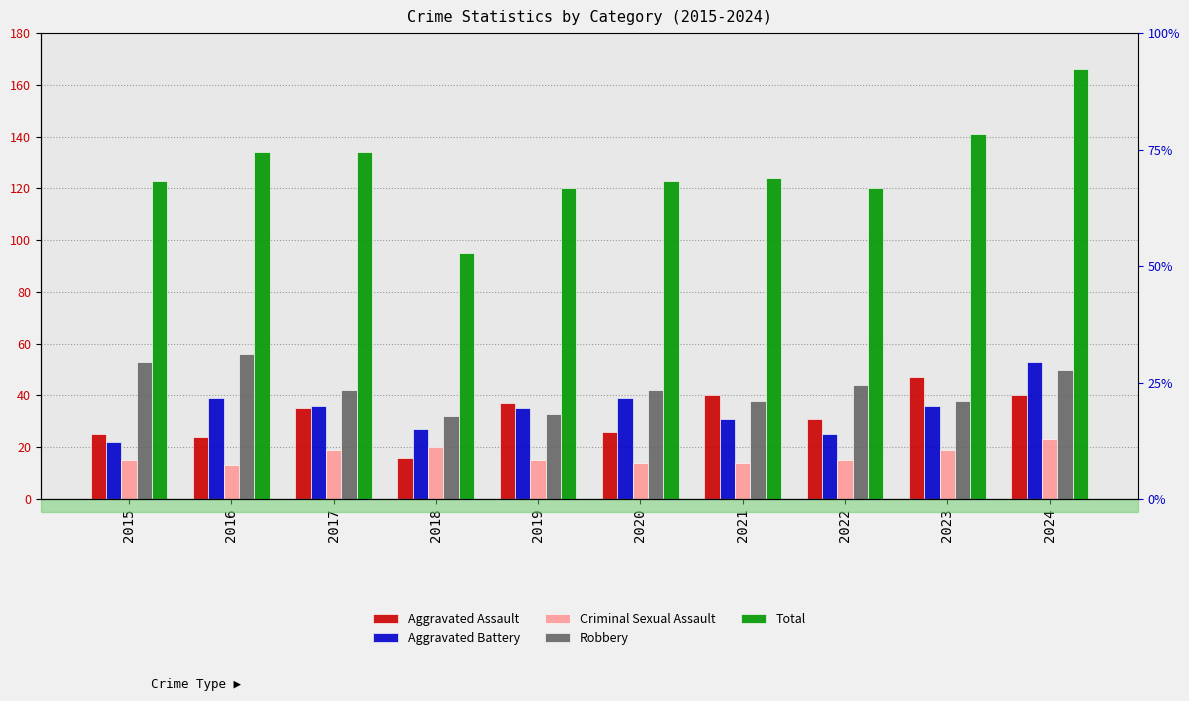

What is the sum of all Total values?

1280